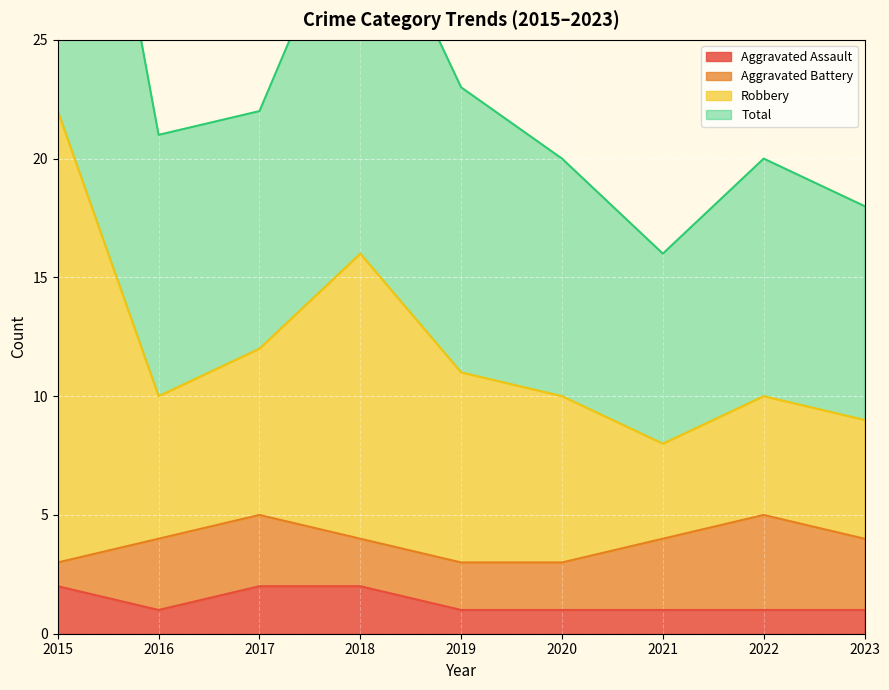

True or false: Aggravated Assault has a value of 3 at 2015.

False